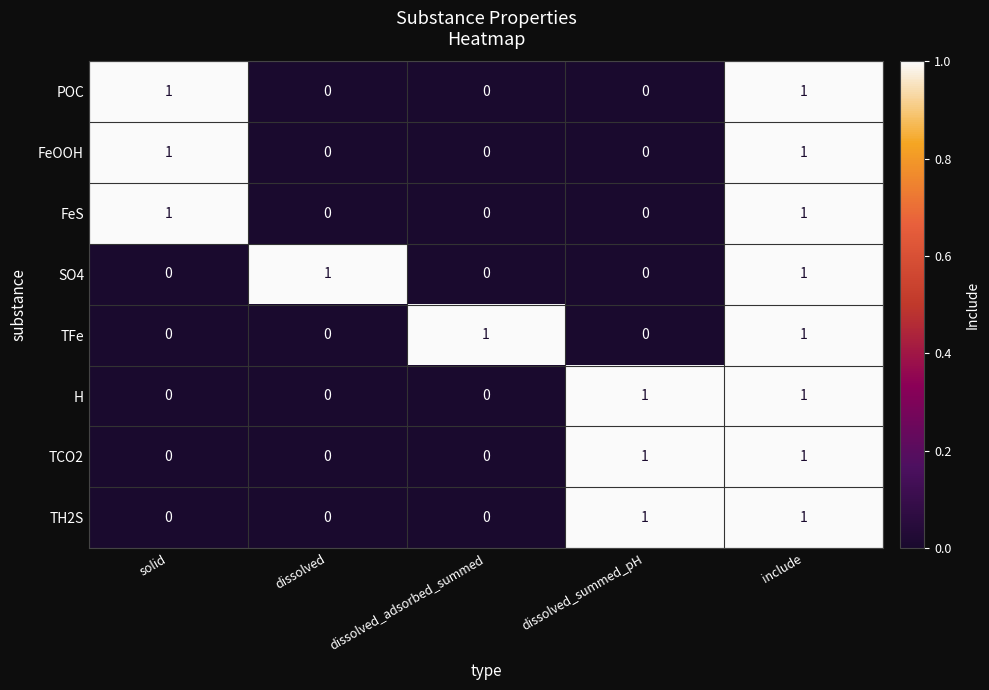

True or false: FeOOH has a value of 0 at dissolved.

True